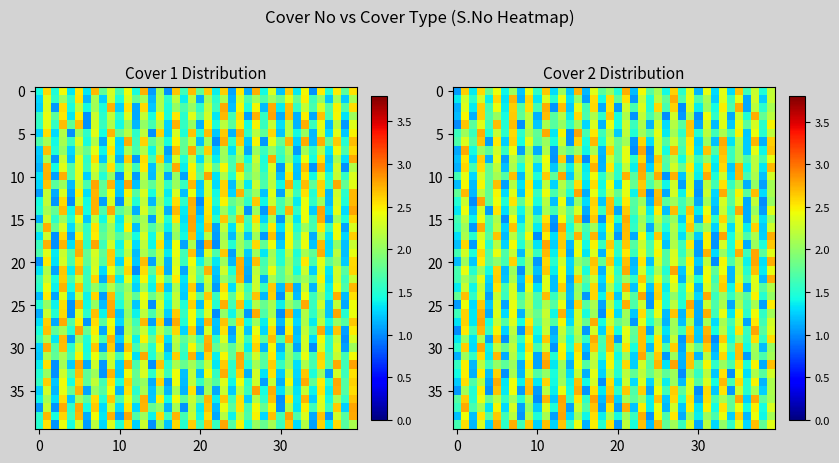

At how many categories does at least one series exceed 1?

40